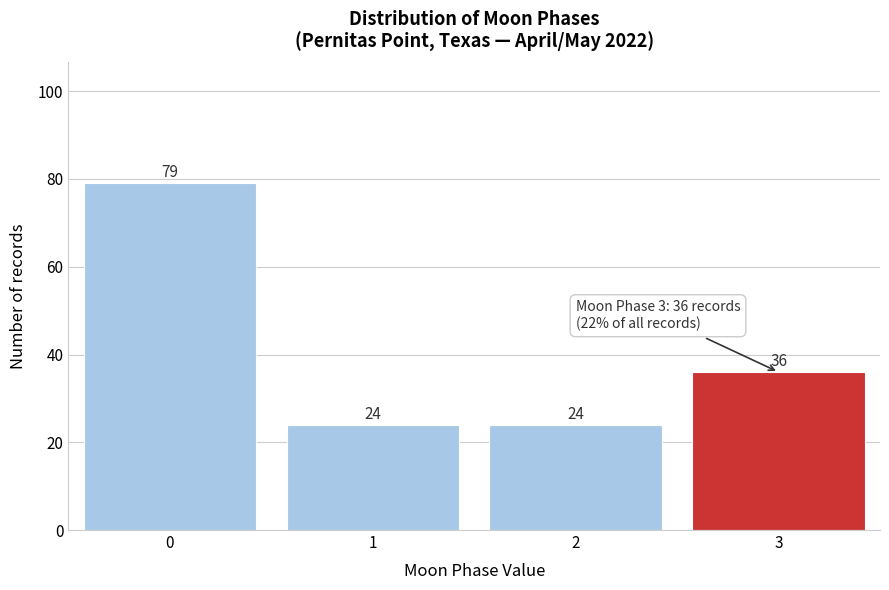

Reading left to right, list all the values displayed in this chart.

0=79	1=24	2=24	3=36